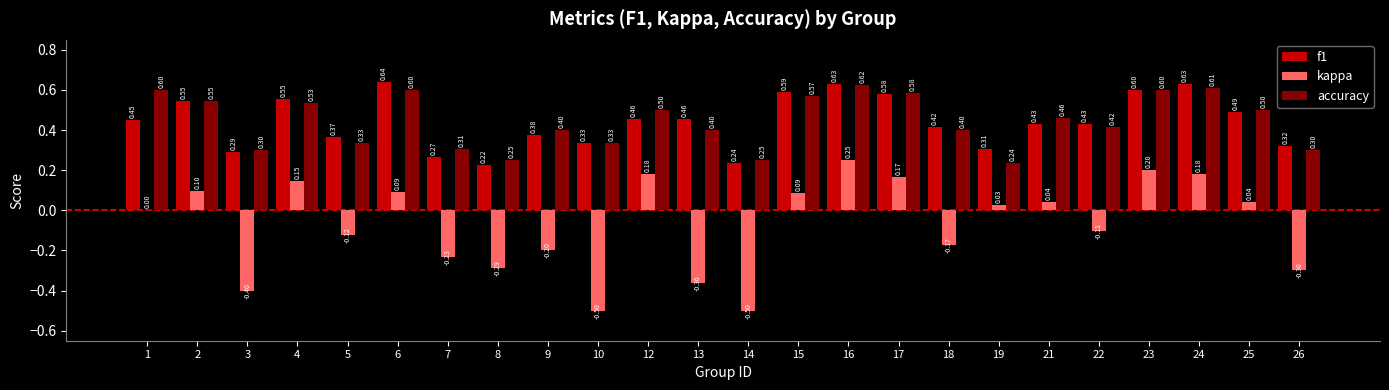

Read the f1 value at 10.

0.3